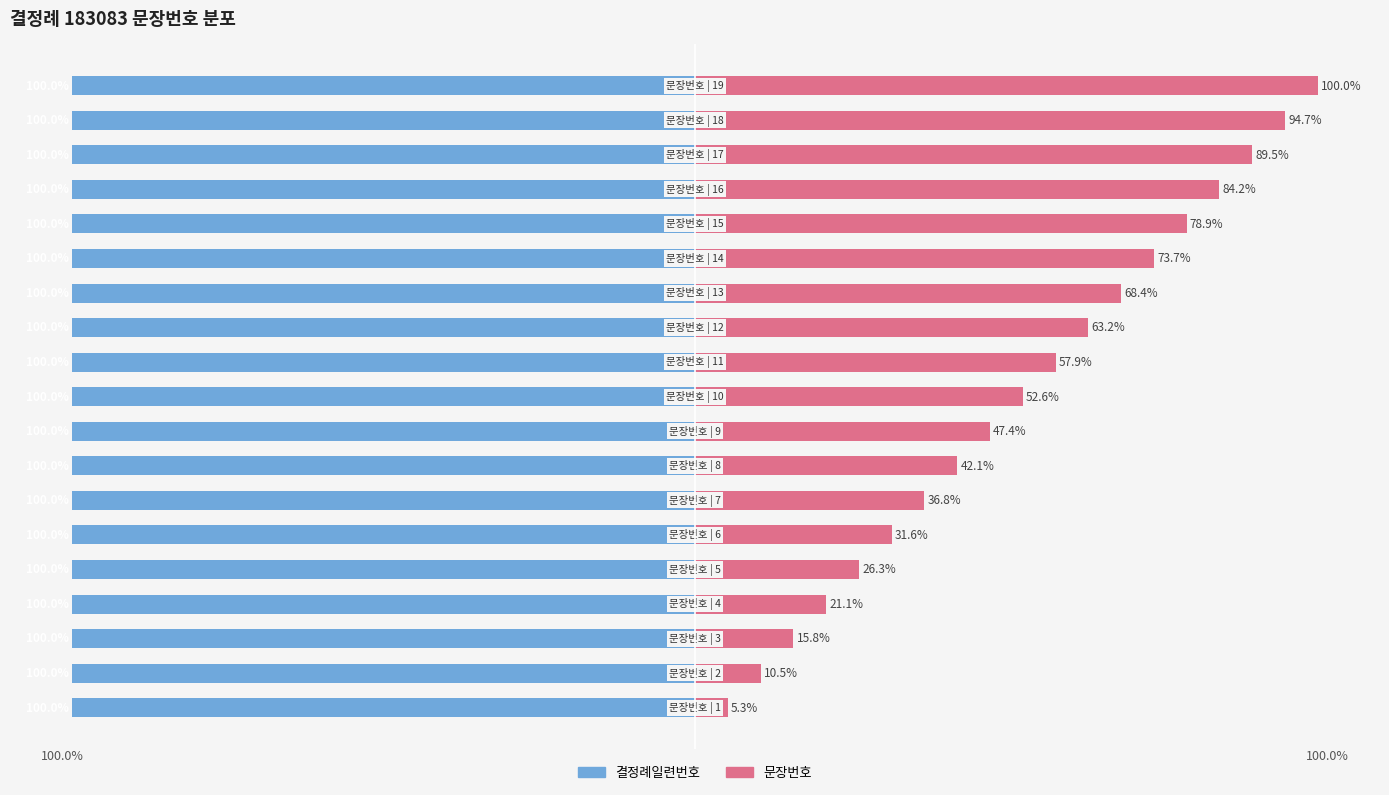

Count the number of data series in this chart.

2